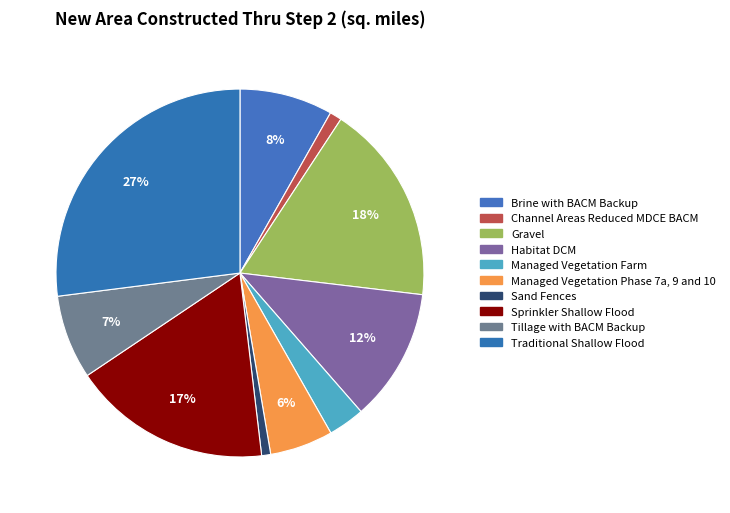

Which slice is the smallest?

Sand Fences